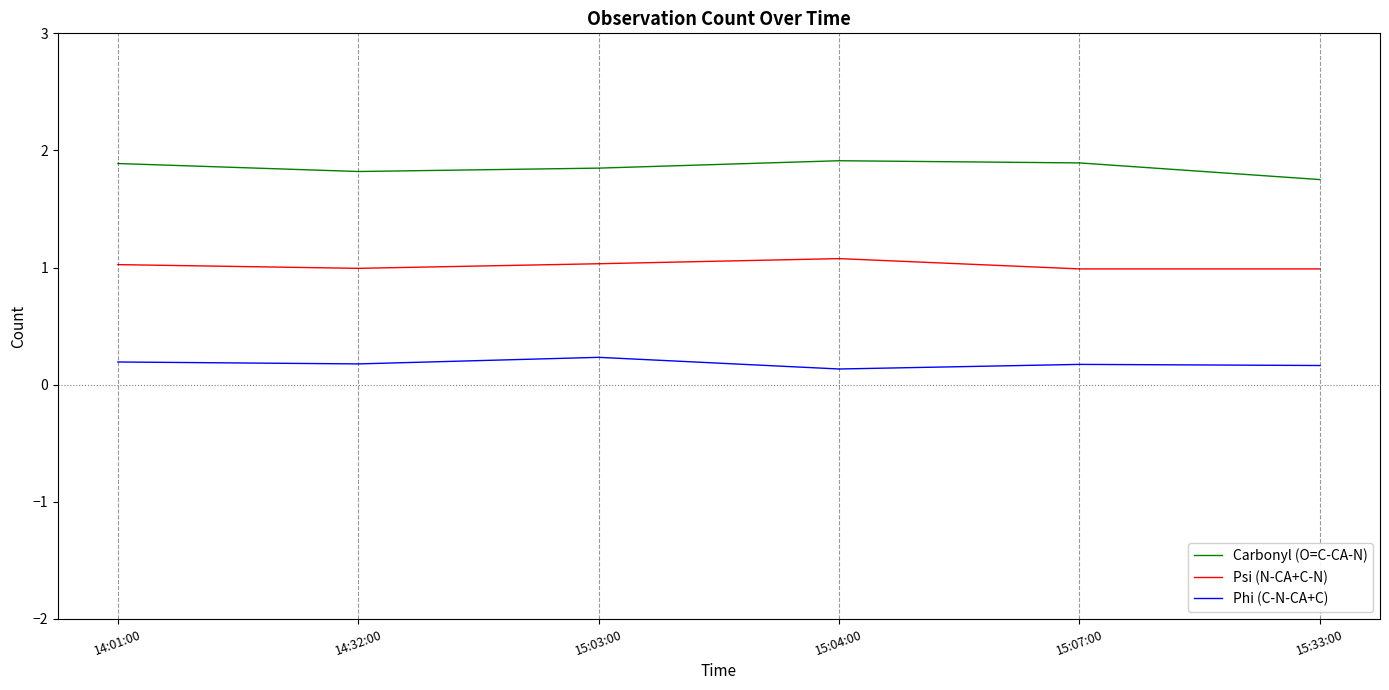

Where is the first local maximum for Psi (N-CA+C-N)?

15:04:00